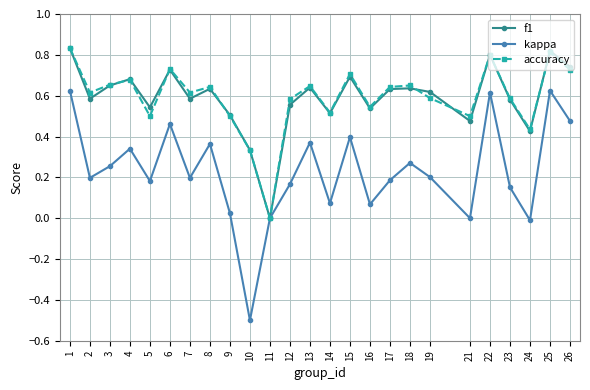

What is the sum of the accuracy values at 14 and 26?

1.2